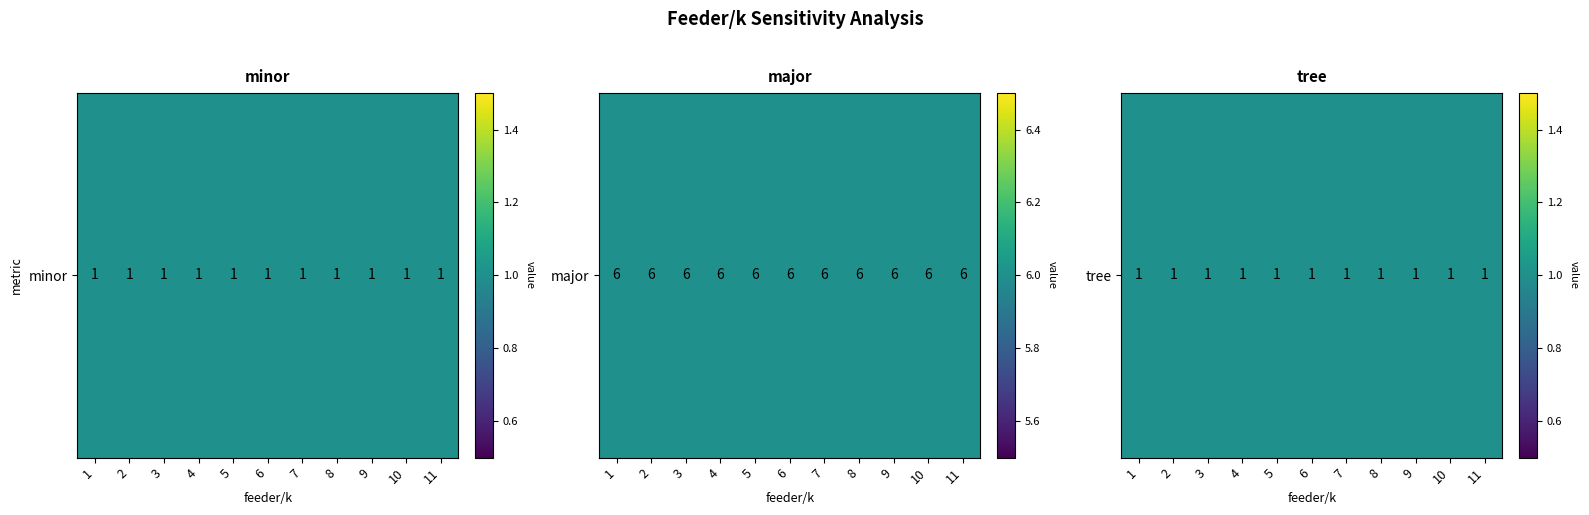

The value of minor at 5 is 0. True or false?

False